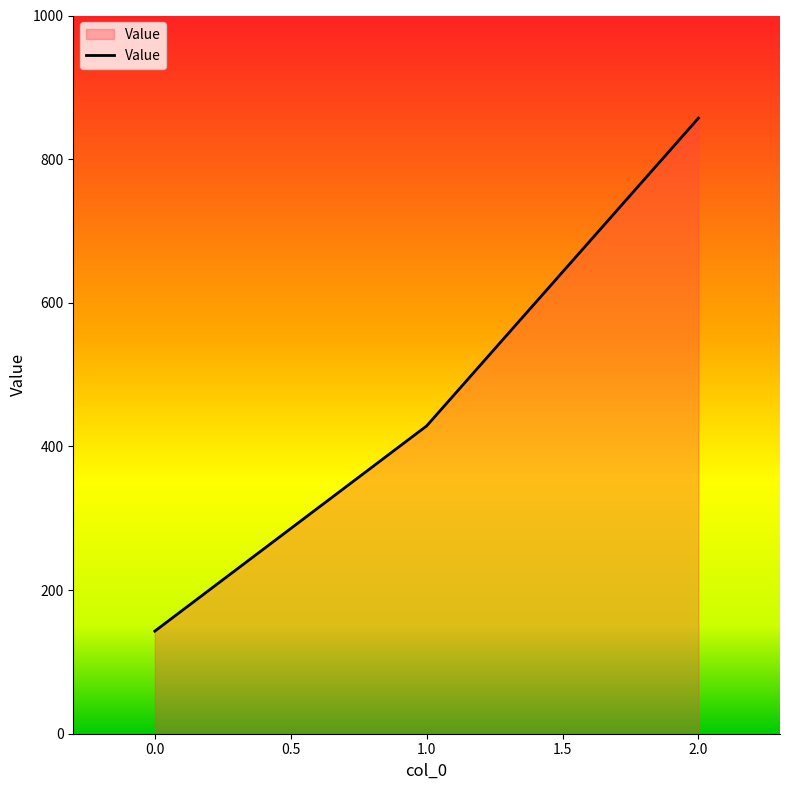

What is the change in value from 0.0 to 1.0?

+285.7